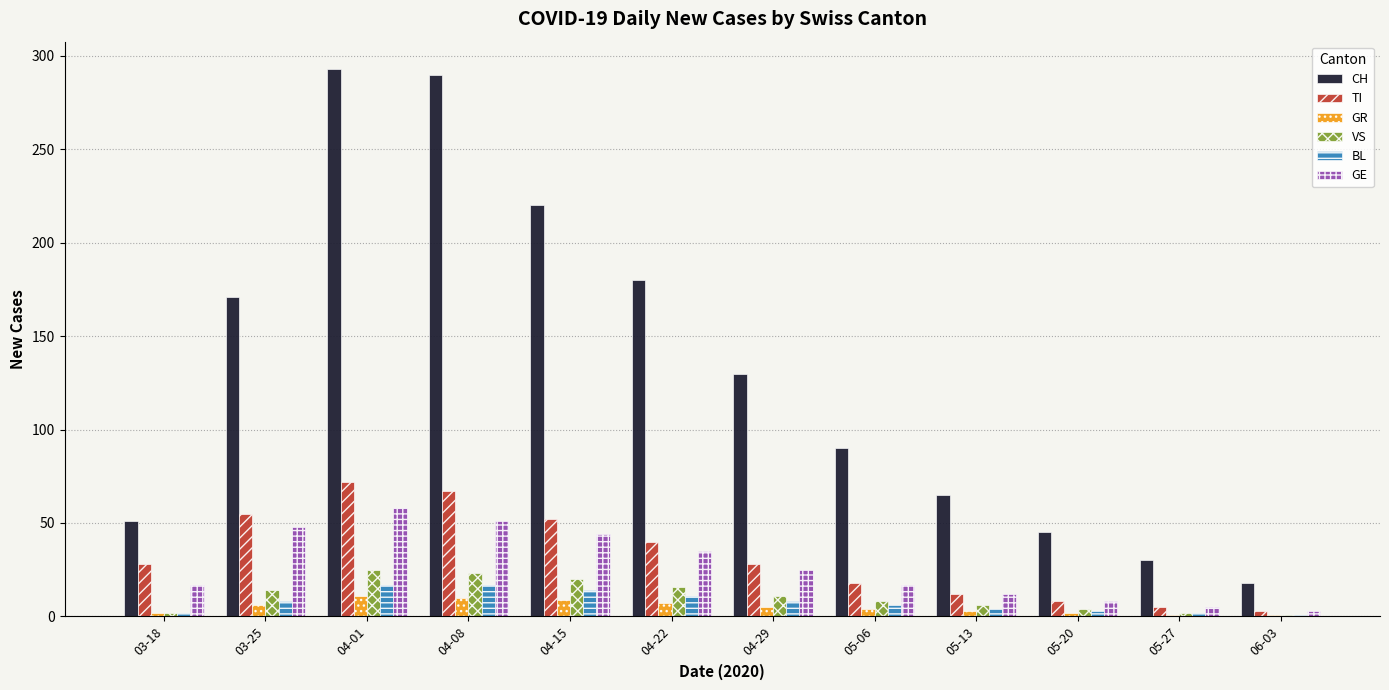

Which series changed the most between 04-01 and 05-13?

CH